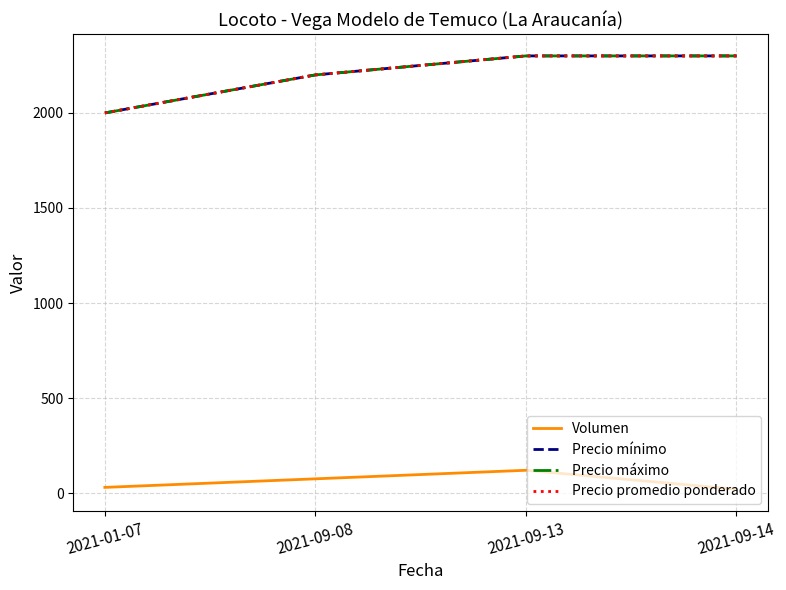

Reading left to right, what are all the values shown in this chart?

Volumen: 2021-01-07=30	2021-09-08=75	2021-09-13=120	2021-09-14=20
Precio mínimo: 2021-01-07=2000	2021-09-08=2200	2021-09-13=2300	2021-09-14=2300
Precio máximo: 2021-01-07=2000	2021-09-08=2200	2021-09-13=2300	2021-09-14=2300
Precio promedio ponderado: 2021-01-07=2000	2021-09-08=2200	2021-09-13=2300	2021-09-14=2300